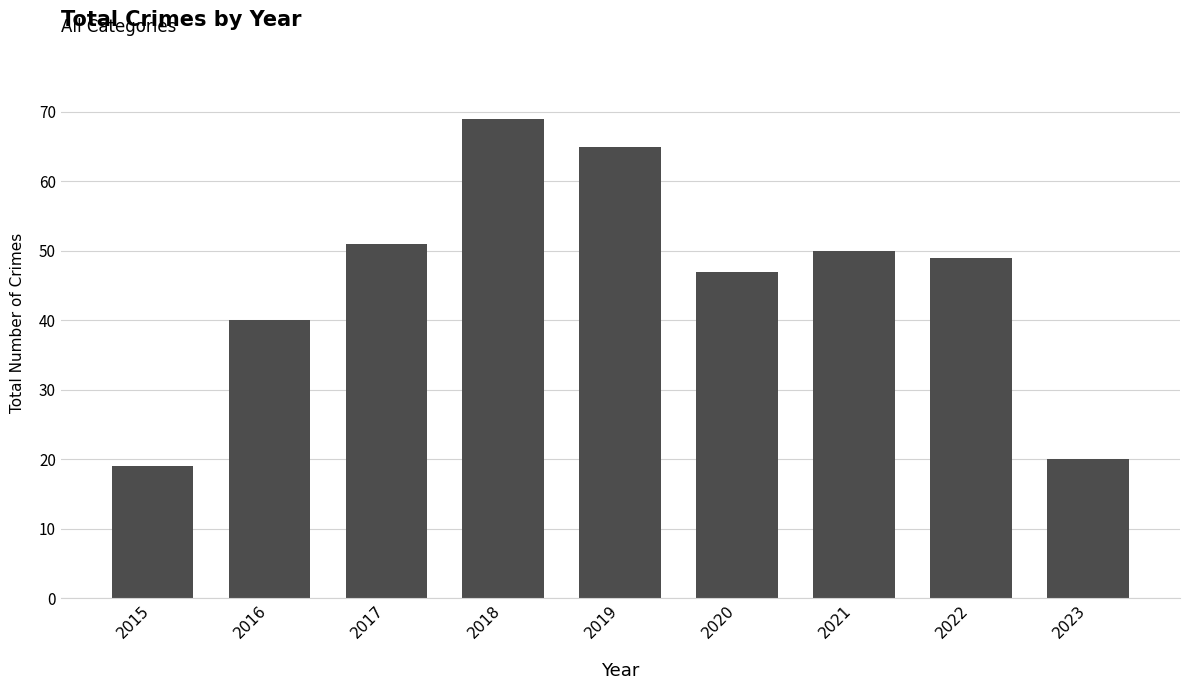

True or false: the data shows 50 at 2021.

True